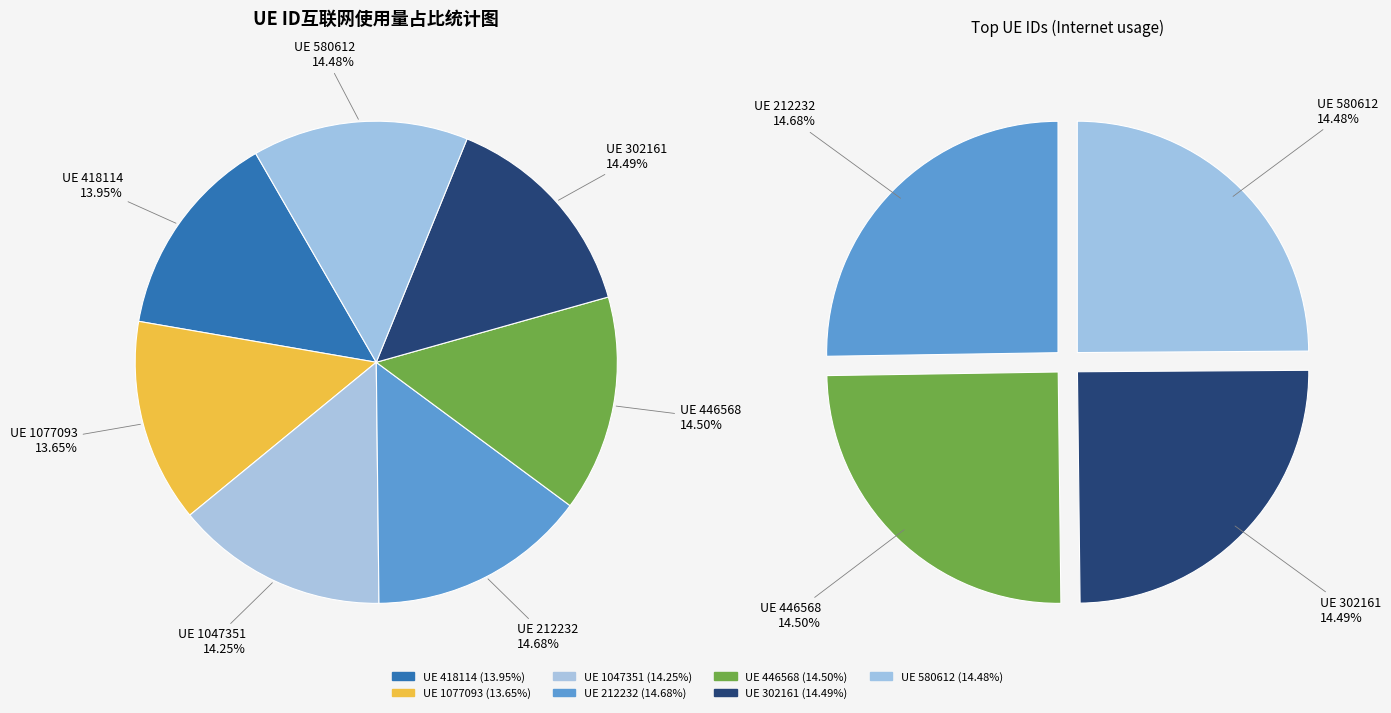

True or false: 418114 accounts for 21% of the total.

False